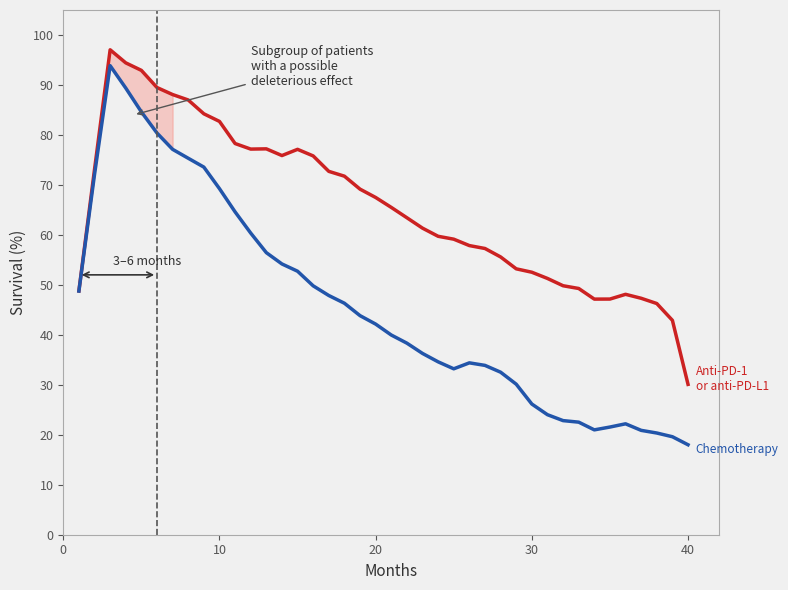

Reading right to left, what are all the values shown in this chart?

Anti-PD-1
or anti-PD-L1: 30.1	42.9	46.3	47.3	48.1	47.2	47.1	49.3	49.8	51.3	52.5	53.2	55.6	57.3	57.9	59.1	59.7	61.3	63.4	65.5	67.5	69.2	71.7	72.7	75.8	77.1	75.9	77.2	77.2	78.3	82.7	84.2	87.0	88.1	89.5	92.9	94.4	97.0	73.1	48.8
Chemotherapy: 18.0	19.6	20.4	20.9	22.2	21.5	21.0	22.5	22.8	24.0	26.1	30.1	32.5	33.9	34.4	33.2	34.6	36.3	38.3	40.0	42.1	43.8	46.3	47.9	49.8	52.7	54.2	56.4	60.4	64.6	69.3	73.6	75.3	77.1	80.4	84.6	89.4	93.9	72.1	48.8